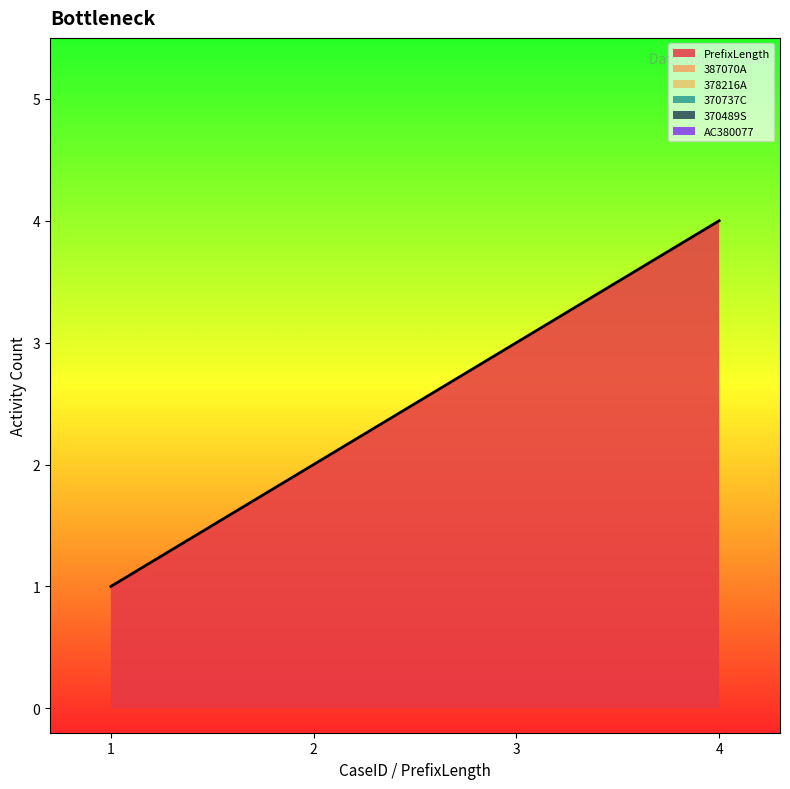

How many lines are shown in the chart?

1